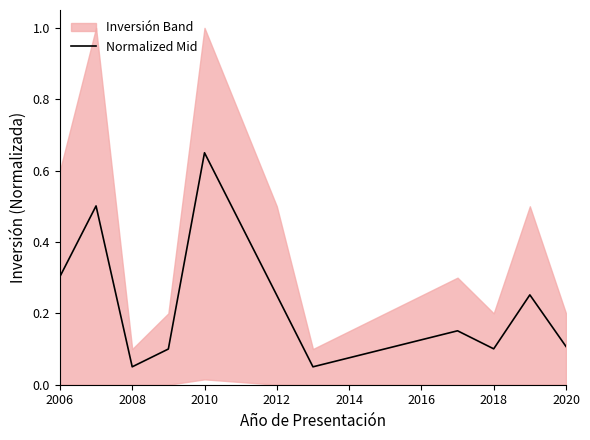

Which category has the highest value in the Normalized Mid series?

2010